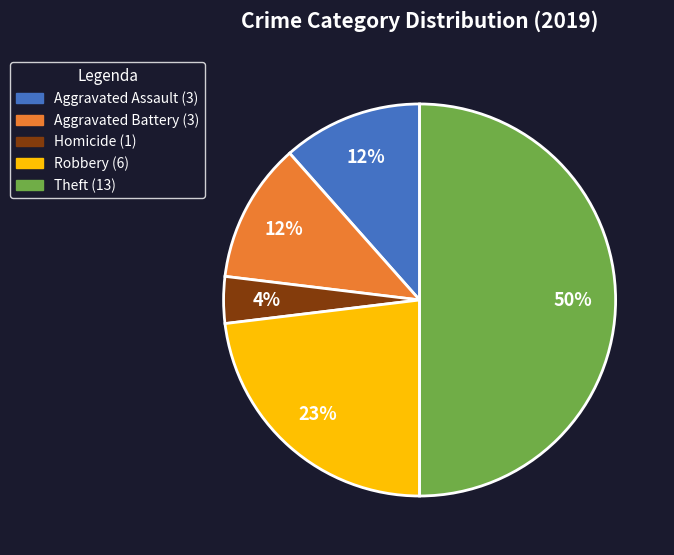

To the nearest percent, what is the difference between the largest and smallest slice percentages?

46%